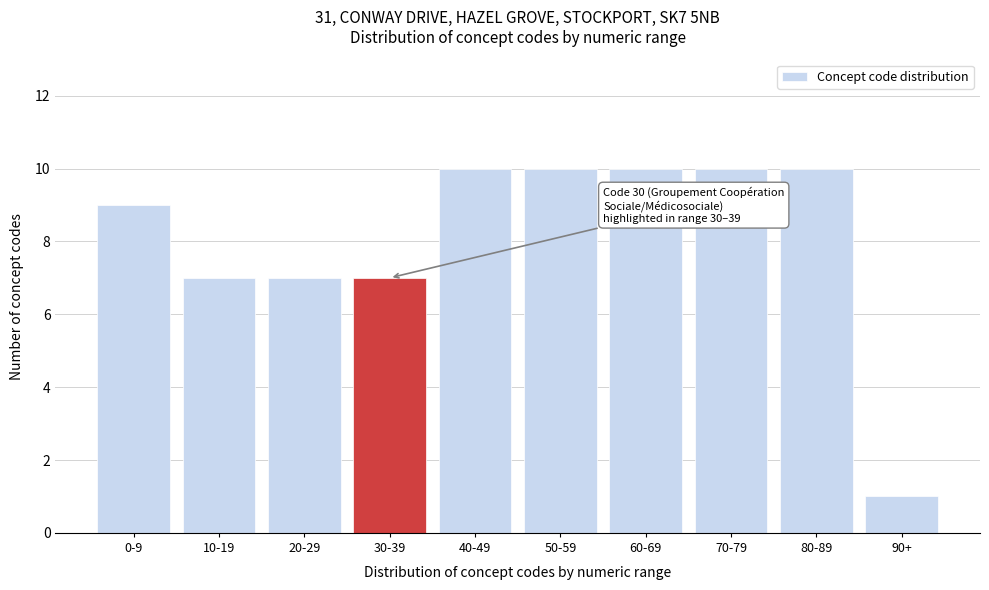

Reading right to left, transcribe all the data shown in this chart.

1	10	10	10	10	10	7	7	7	9